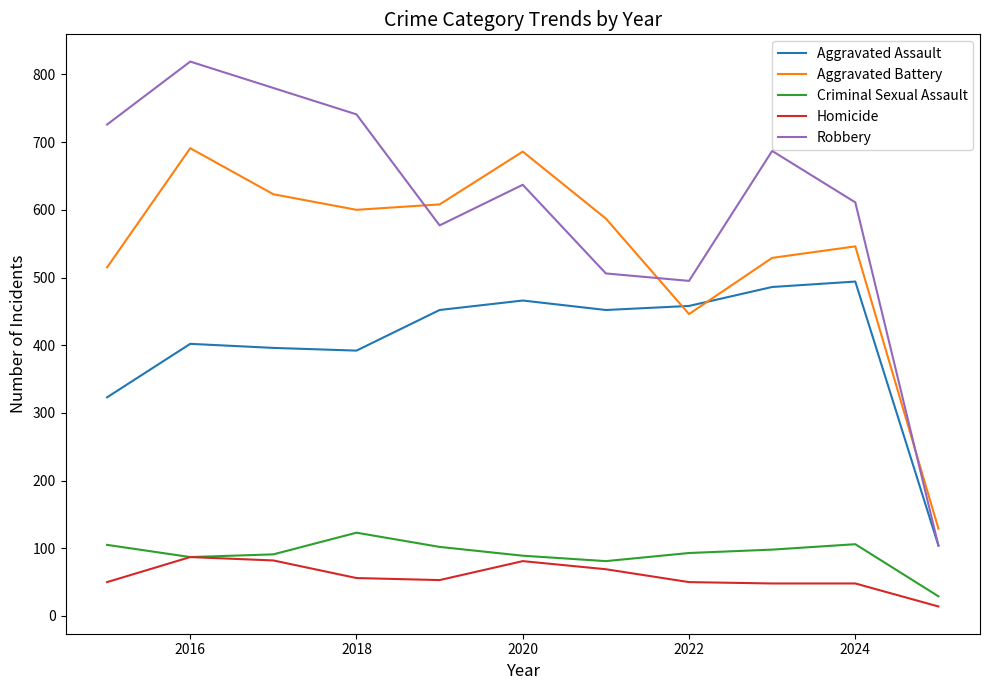

What are all the series names shown in the legend?

Aggravated Assault, Aggravated Battery, Criminal Sexual Assault, Homicide, Robbery